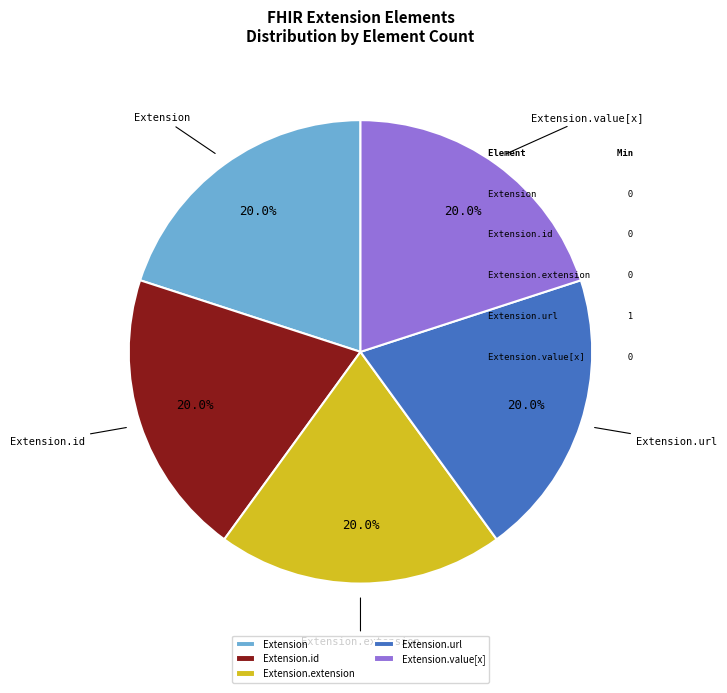

True or false: Extension.extension accounts for 7% of the total.

False